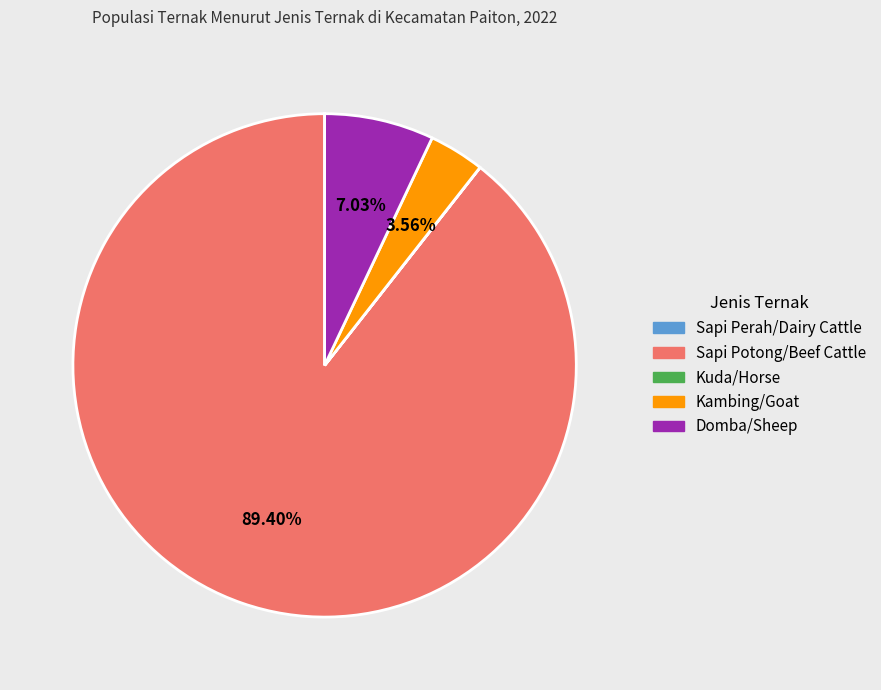

Combined, do Sapi Potong/Beef Cattle and Domba/Sheep account for over 50%?

Yes